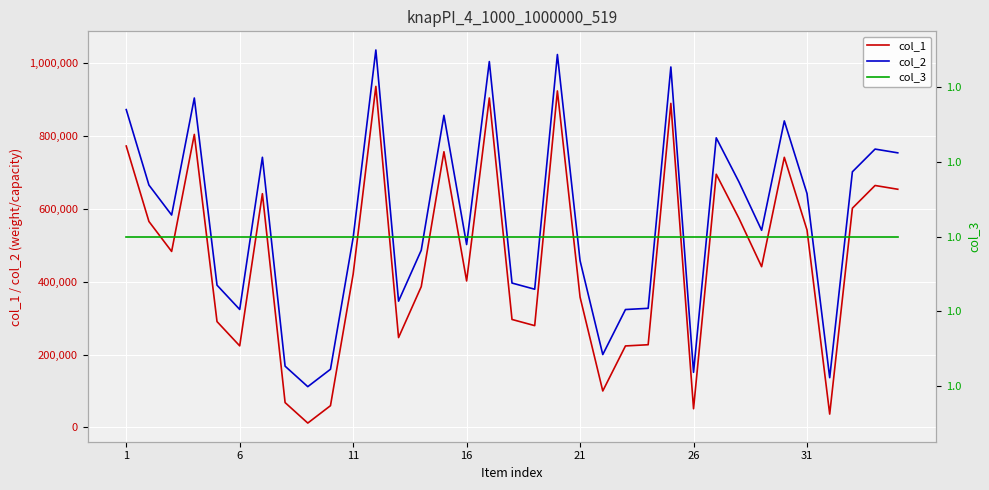

True or false: col_1 and col_2 cross at least once.

False